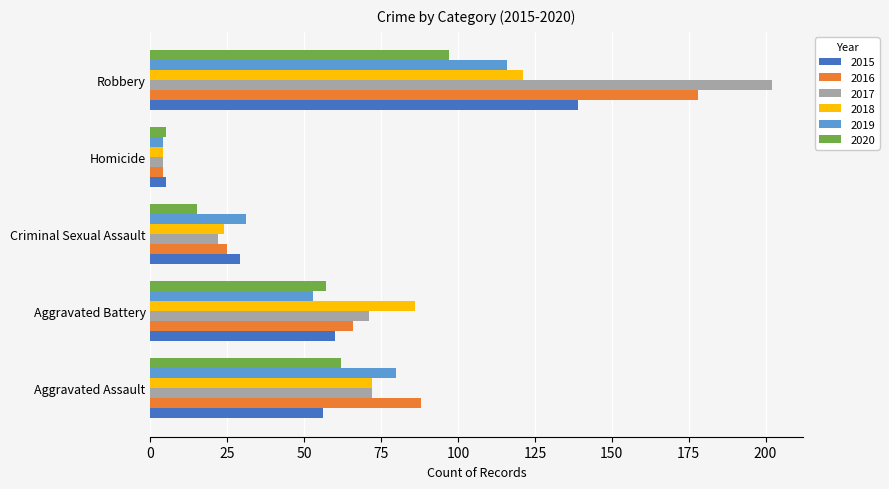

What is the lowest value of the 2016 series?

4